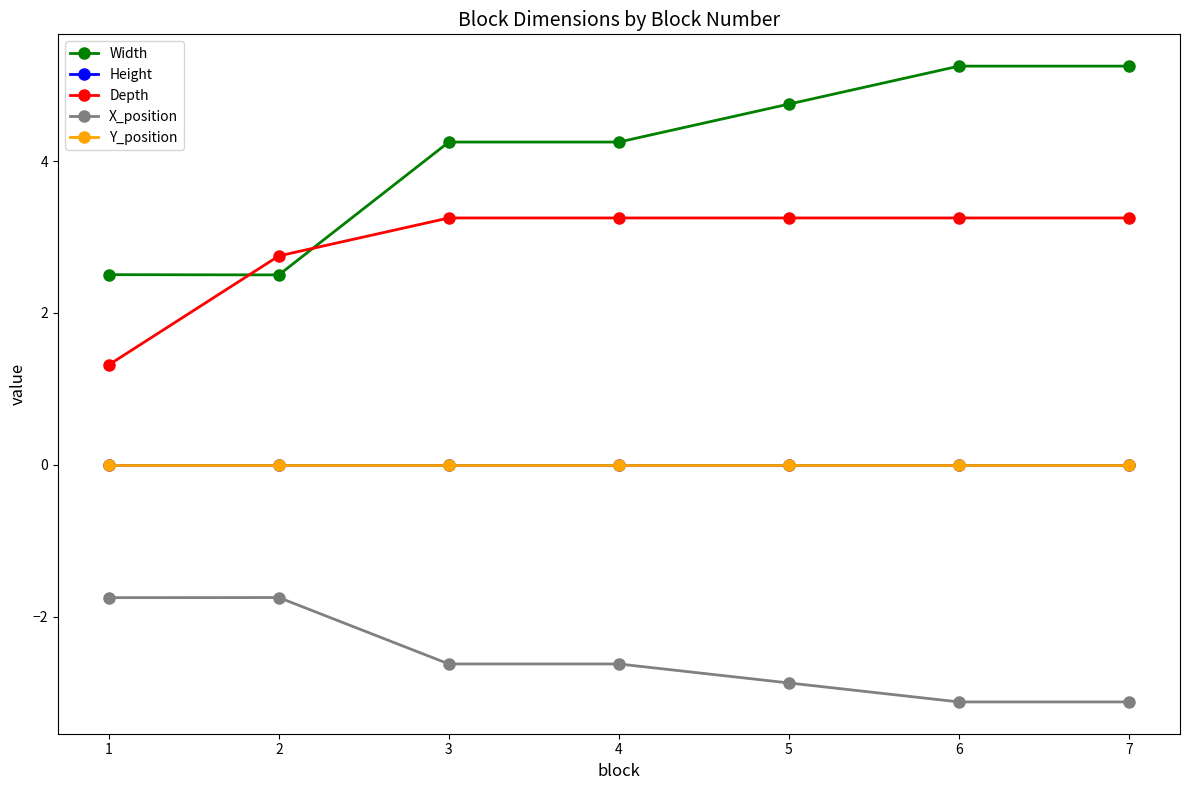

How many categories are shown in the chart?

7